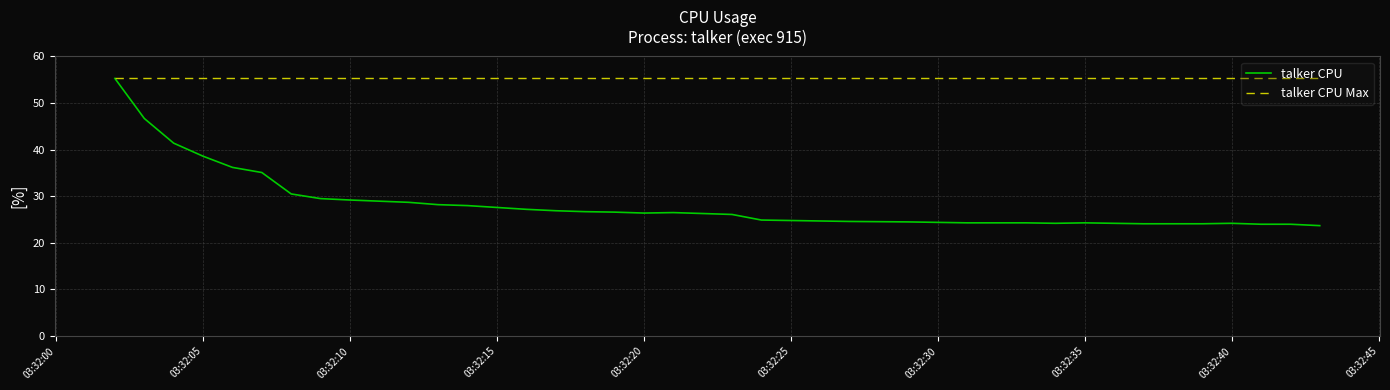

Which series has the largest total across all categories?

talker CPU Max